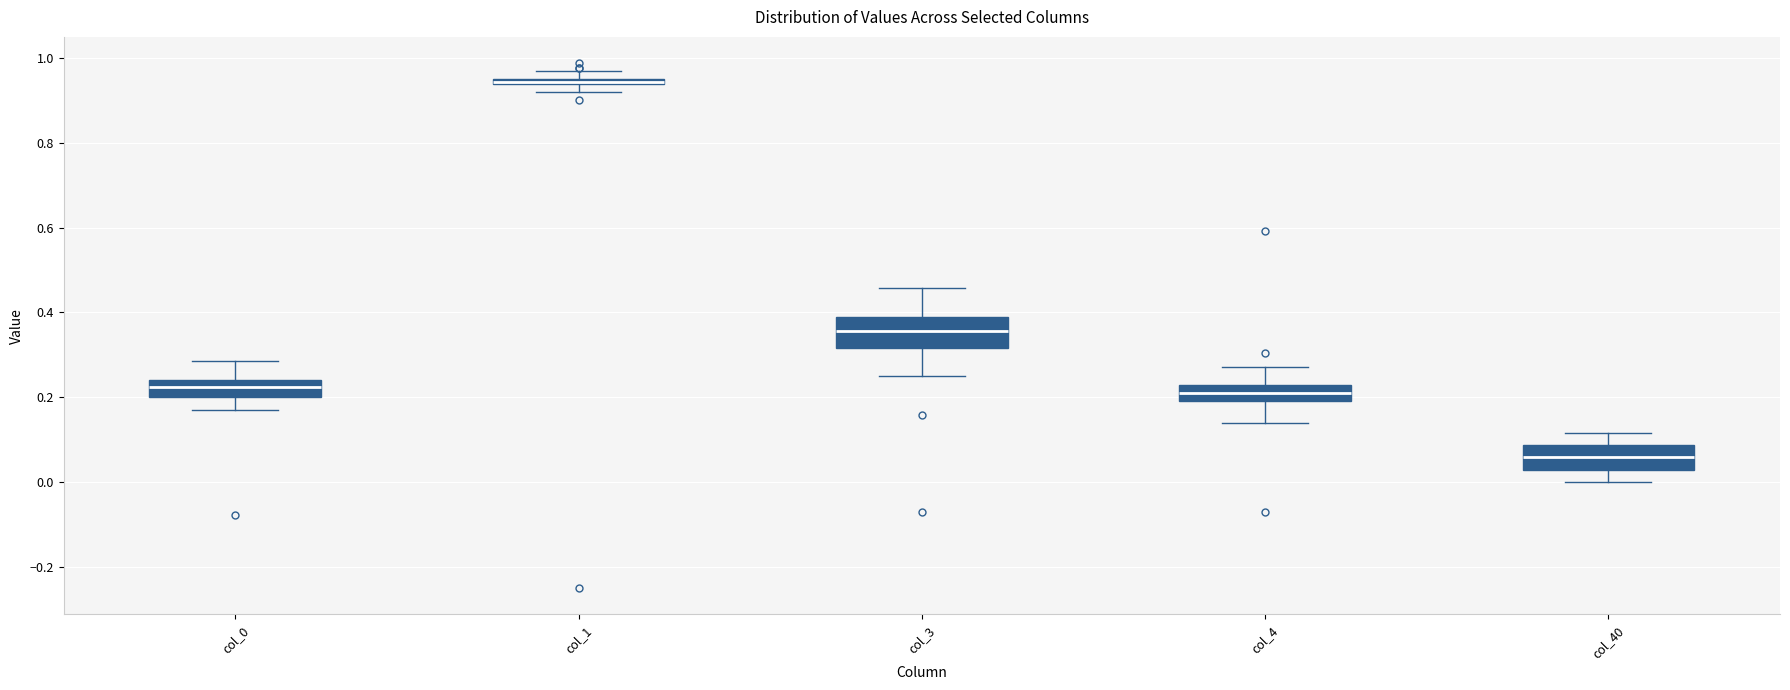

Which box has the lowest median line?

col_40